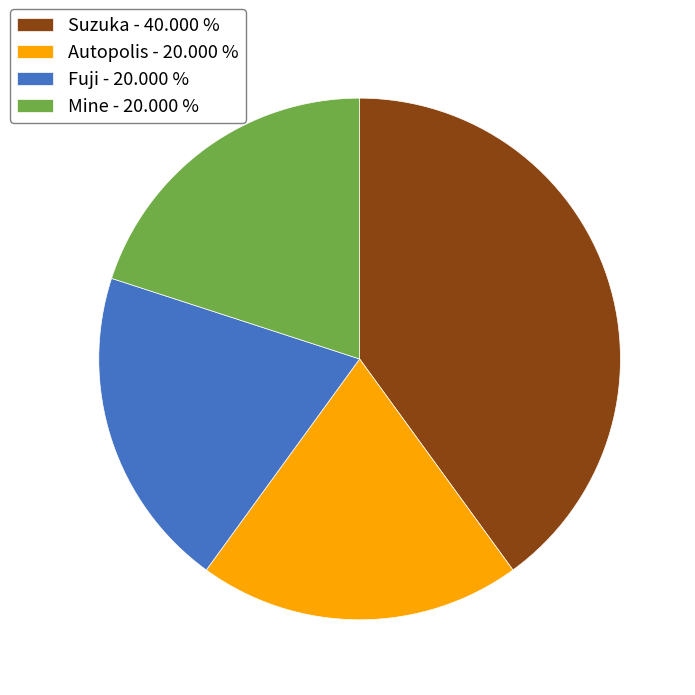

Do Autopolis - 20.000 % and Suzuka - 40.000 % together represent more than half of the pie?

Yes